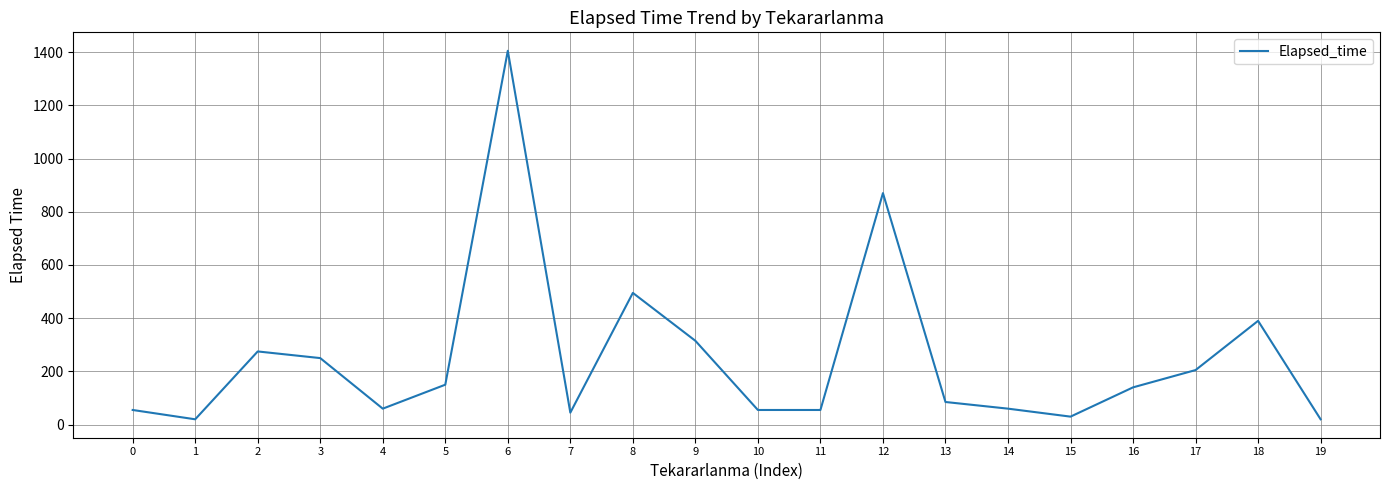

What is the difference between the values at 18 and 1?

370